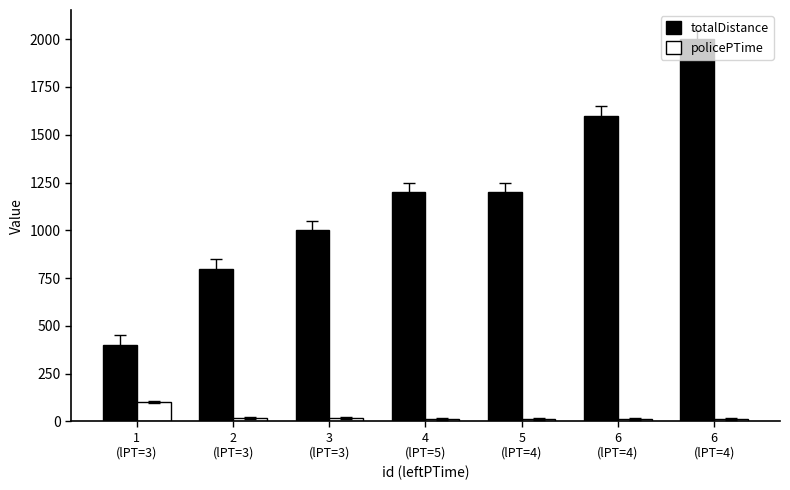

What are all the series names shown in the legend?

totalDistance, policePTime